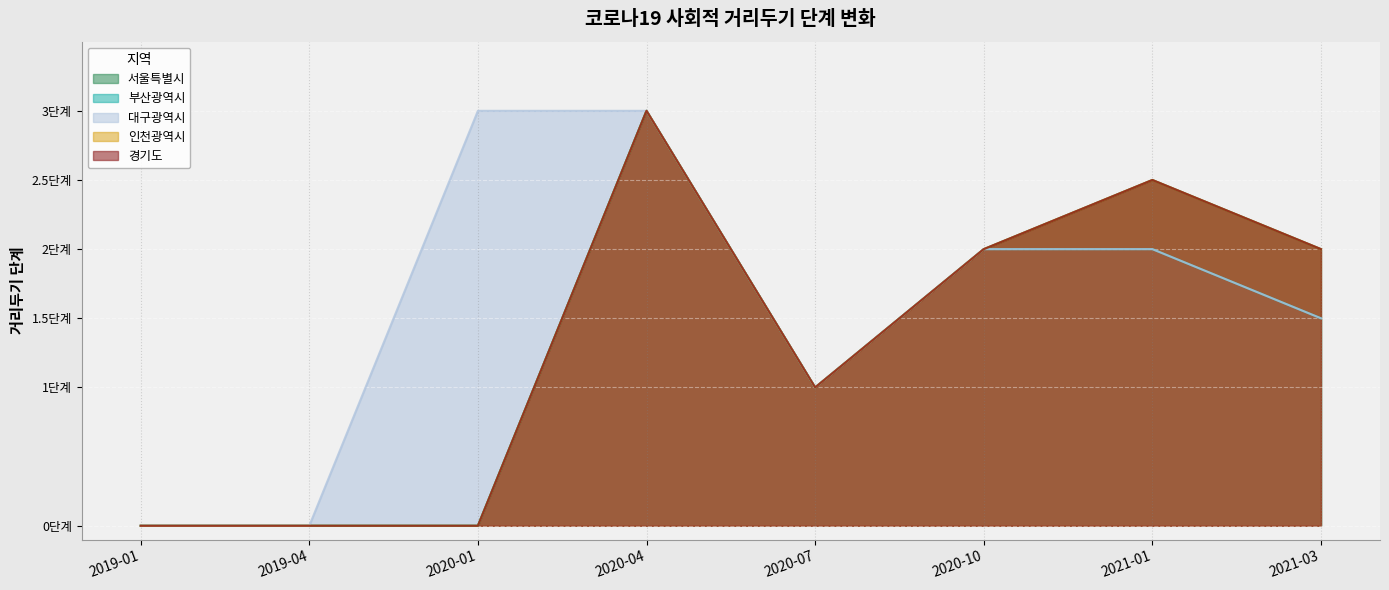

True or false: 서울특별시 and 대구광역시 intersect in this chart.

False